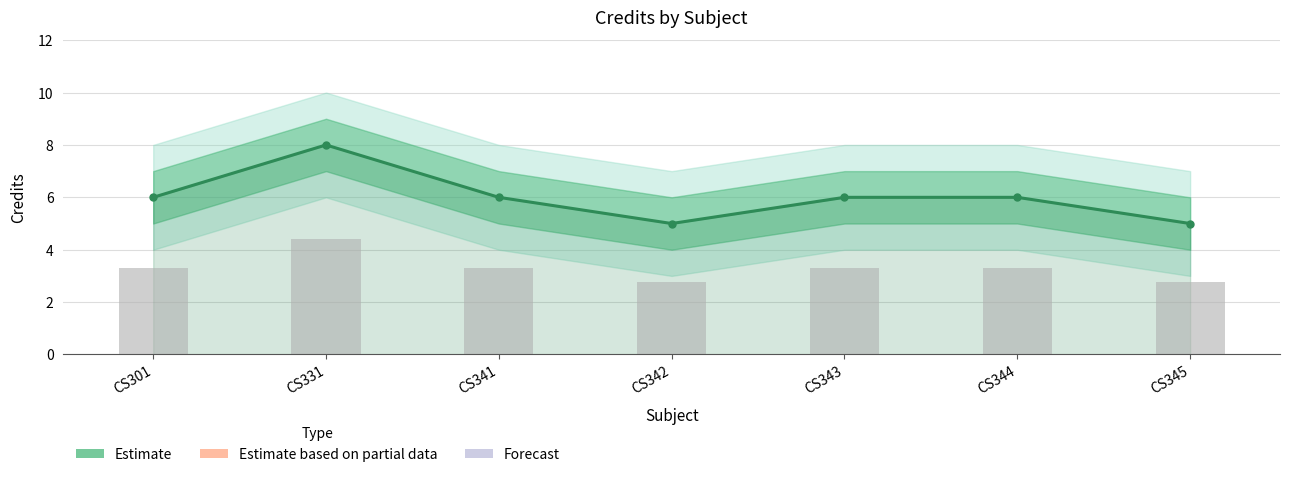

Is it true that the value at CS343 is 2?

False